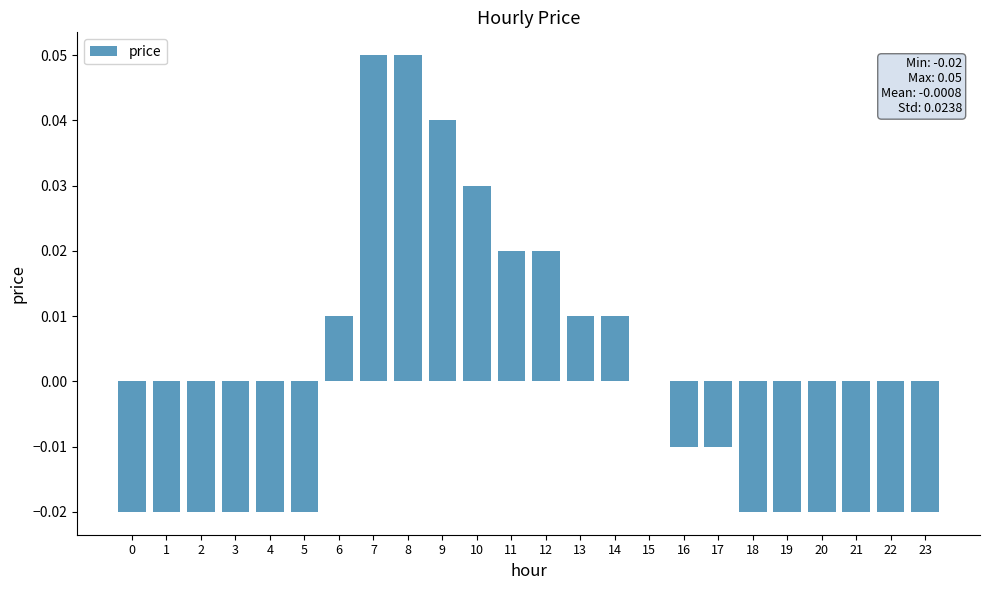

Between 11 and 16, which is larger?

11